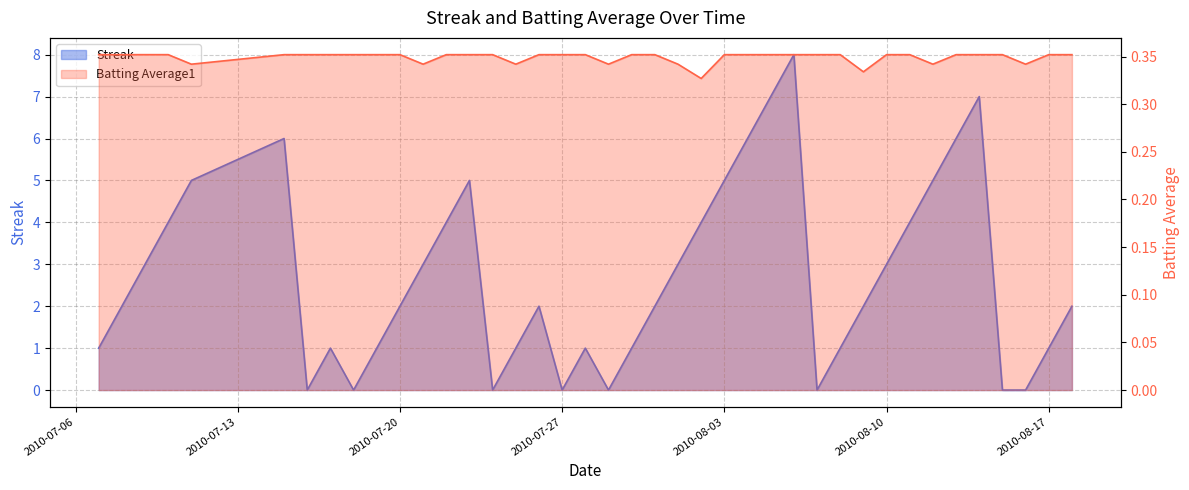

Which series has the largest range (max minus min)?

Streak